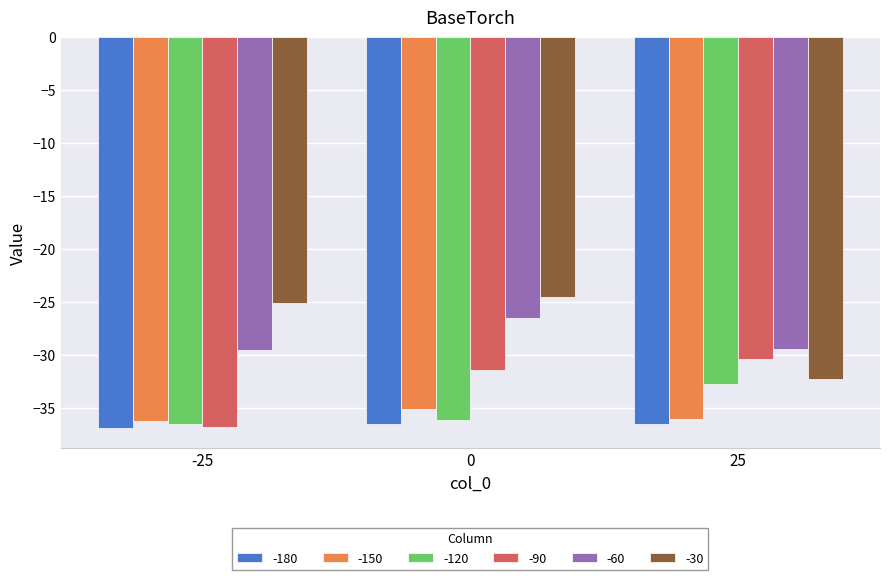

How many groups of bars are there?

3